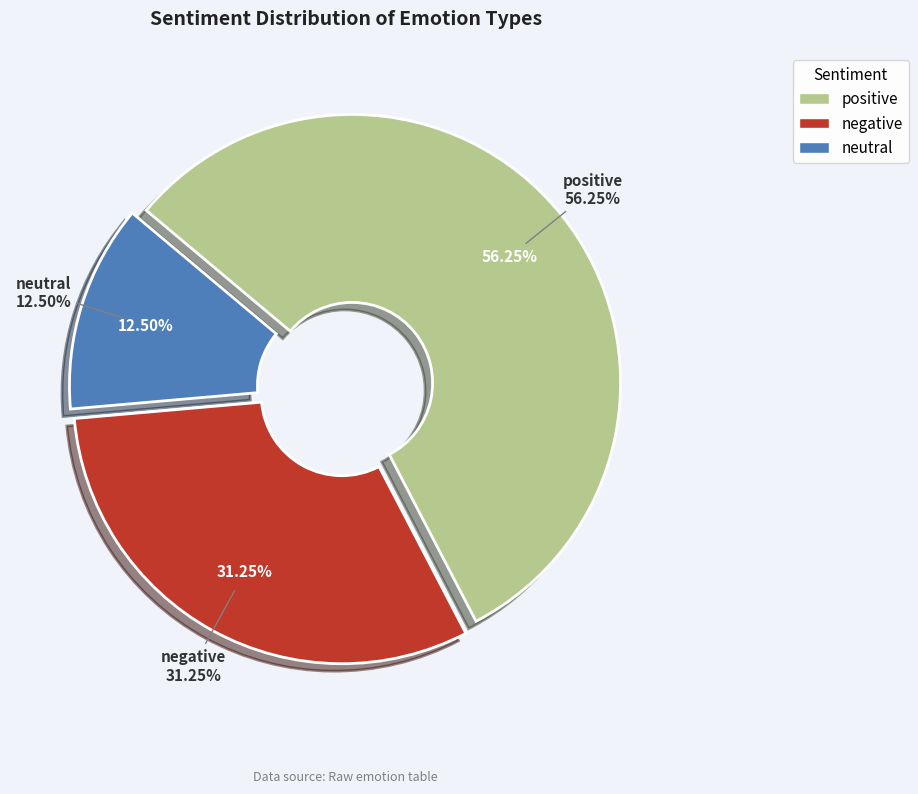

How many segments does this pie chart have?

3